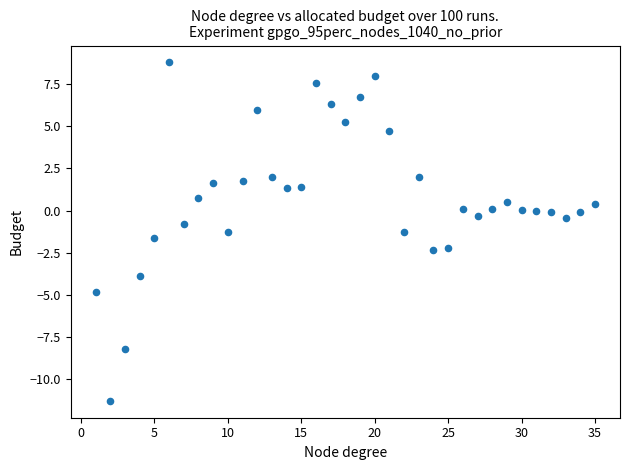

What is the range of X values (max minus min)?

34.0